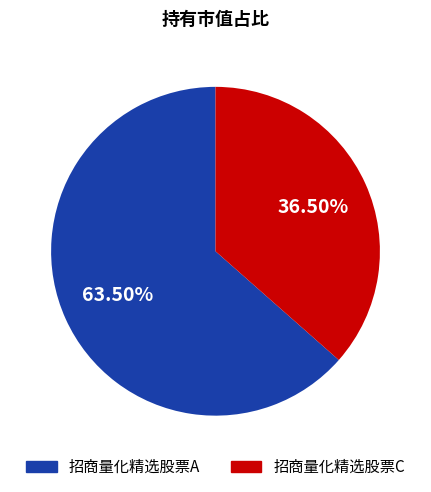

Rank the categories by value from highest to lowest.

招商量化精选股票A, 招商量化精选股票C